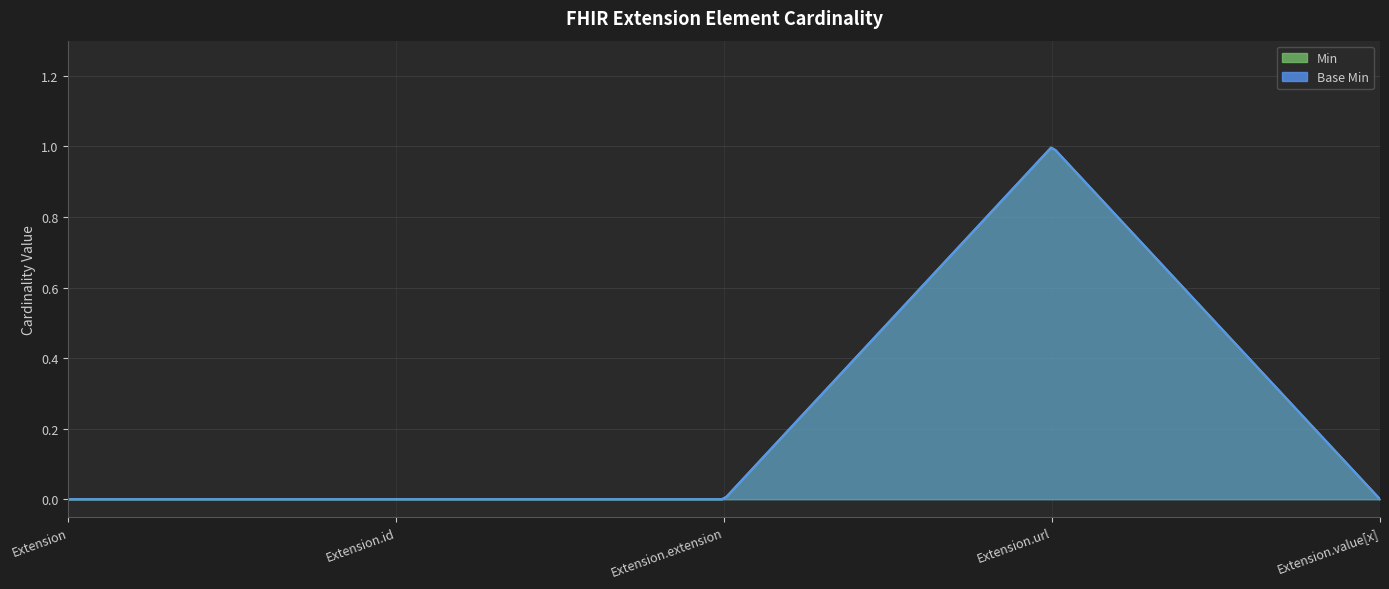

What is the value of the Base Min point at the 4th from the left?

1